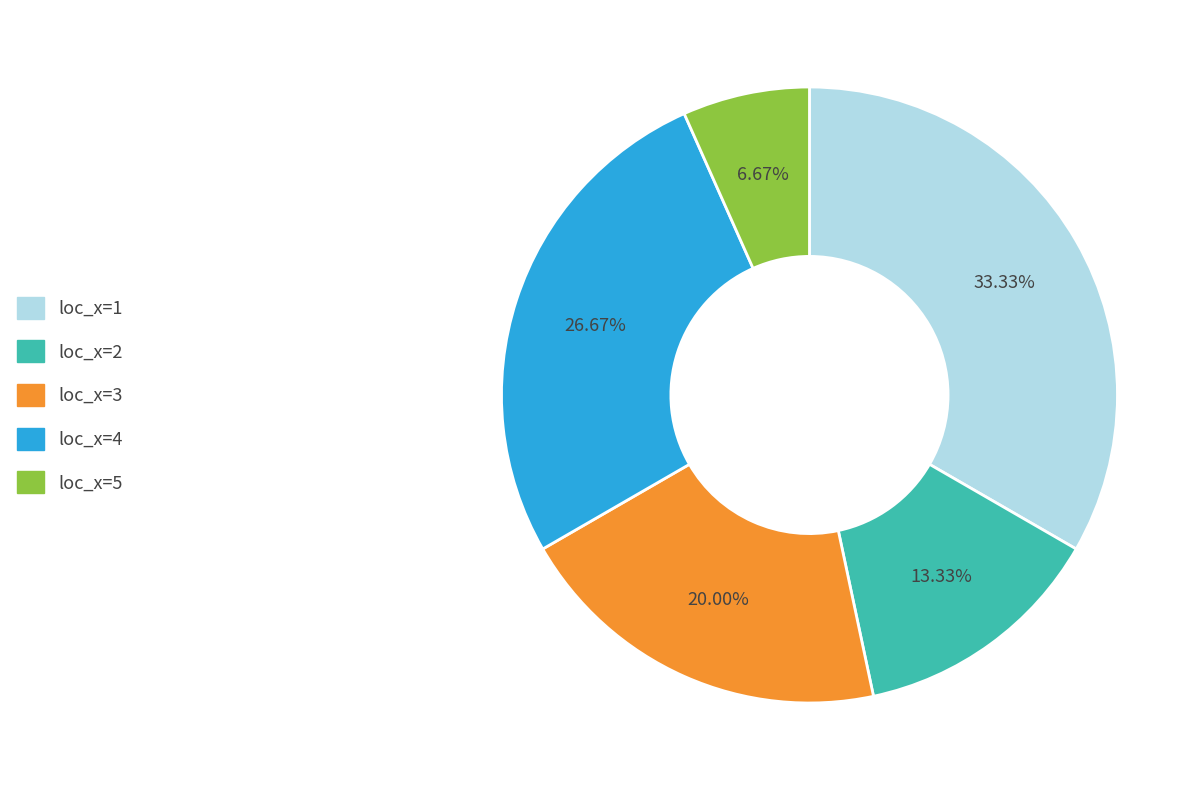

Does any single category account for the majority?

No